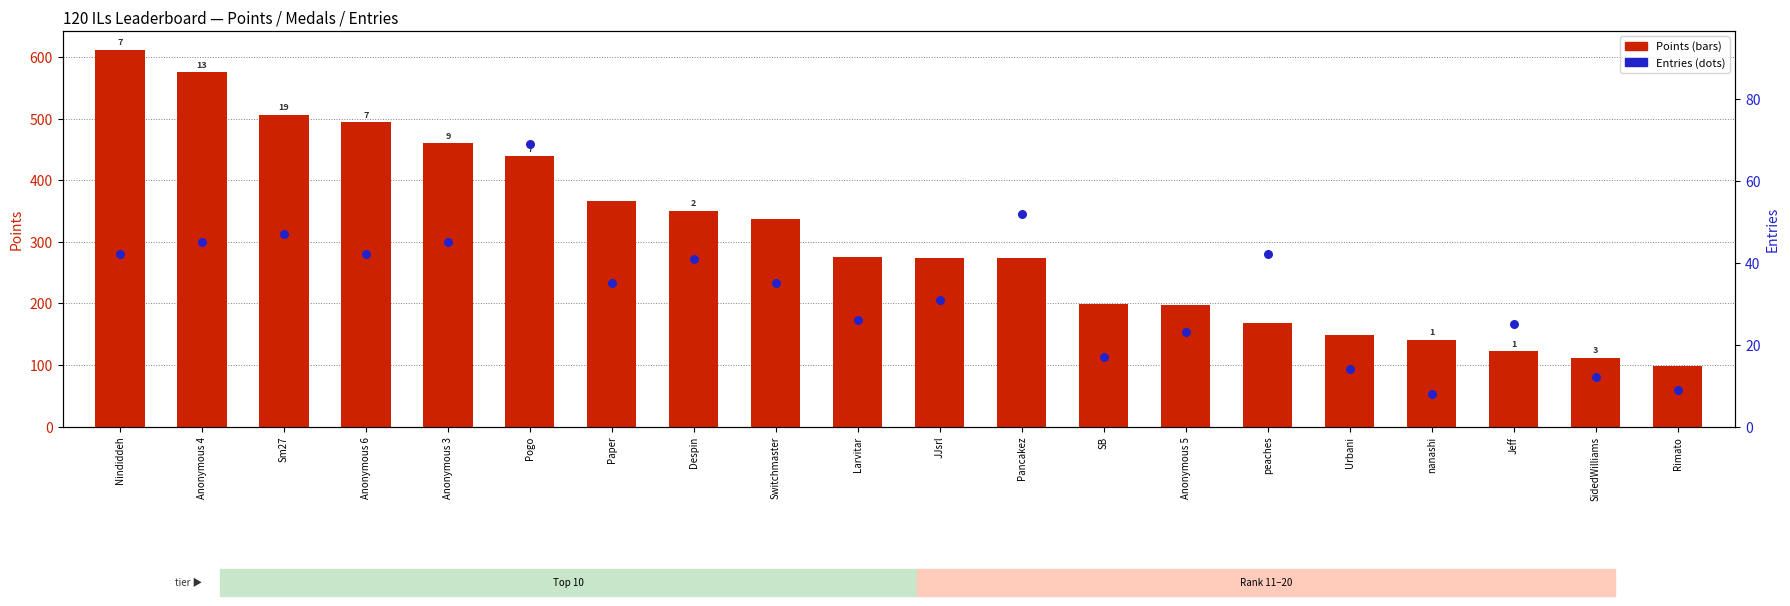

Which series has the largest total across all categories?

Points